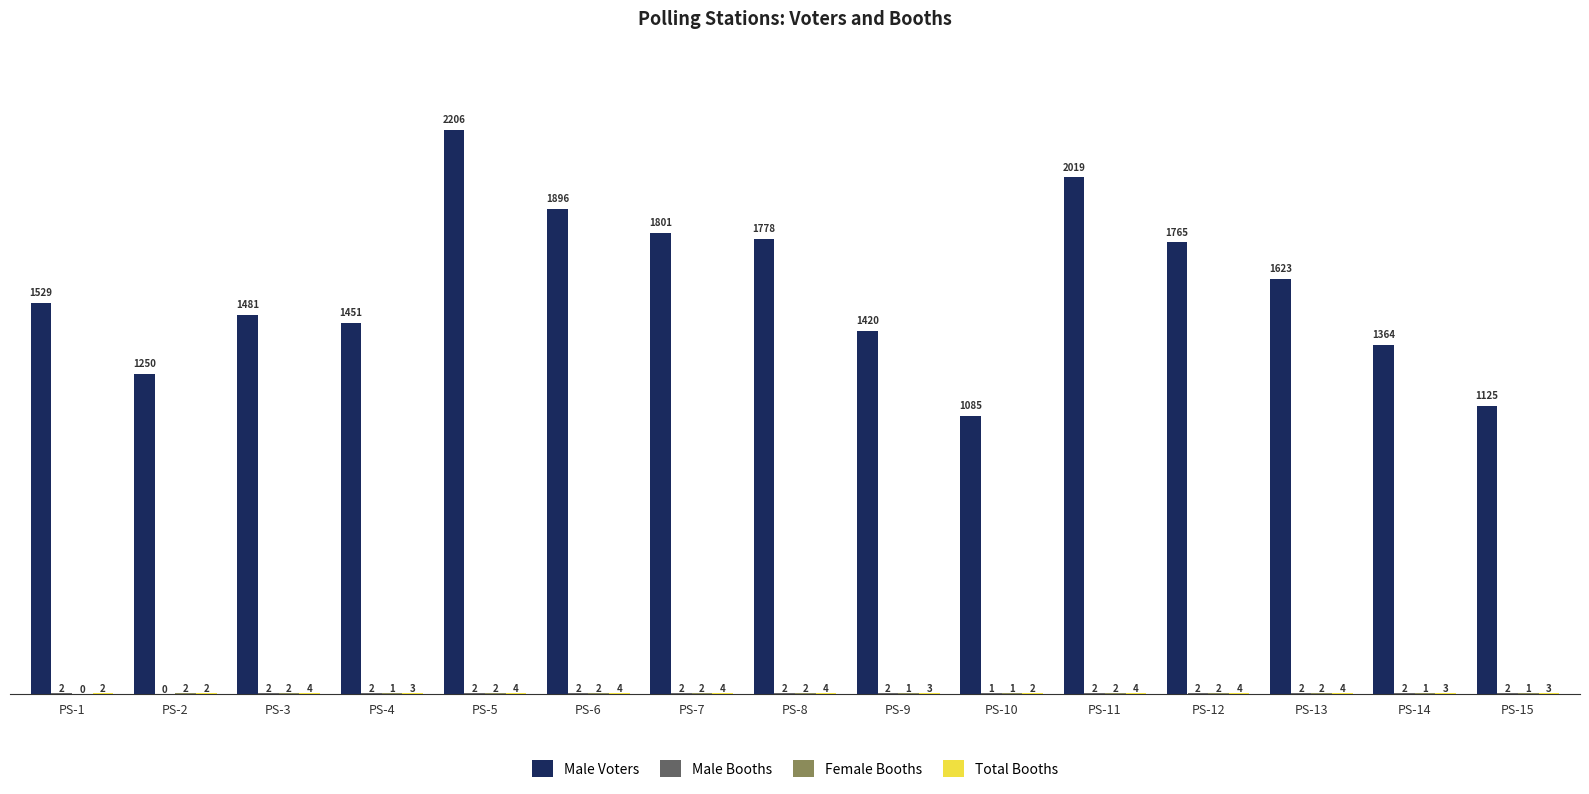

Count the number of data series in this chart.

4